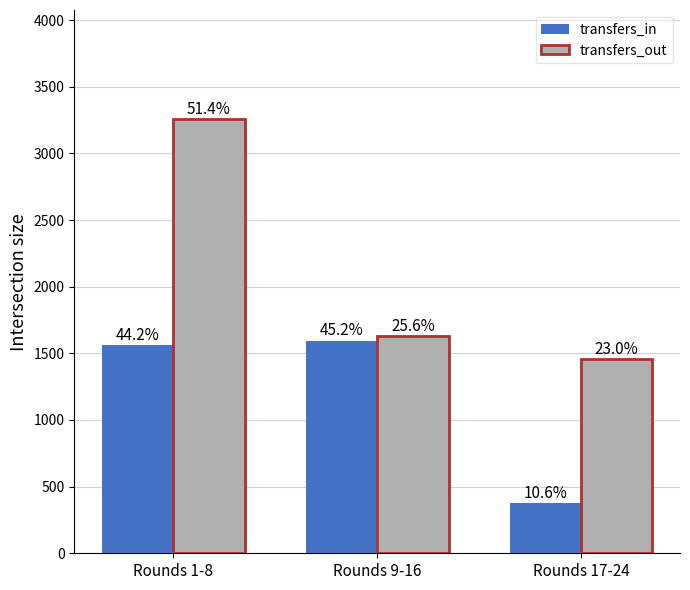

How many bars are there in each group?

2